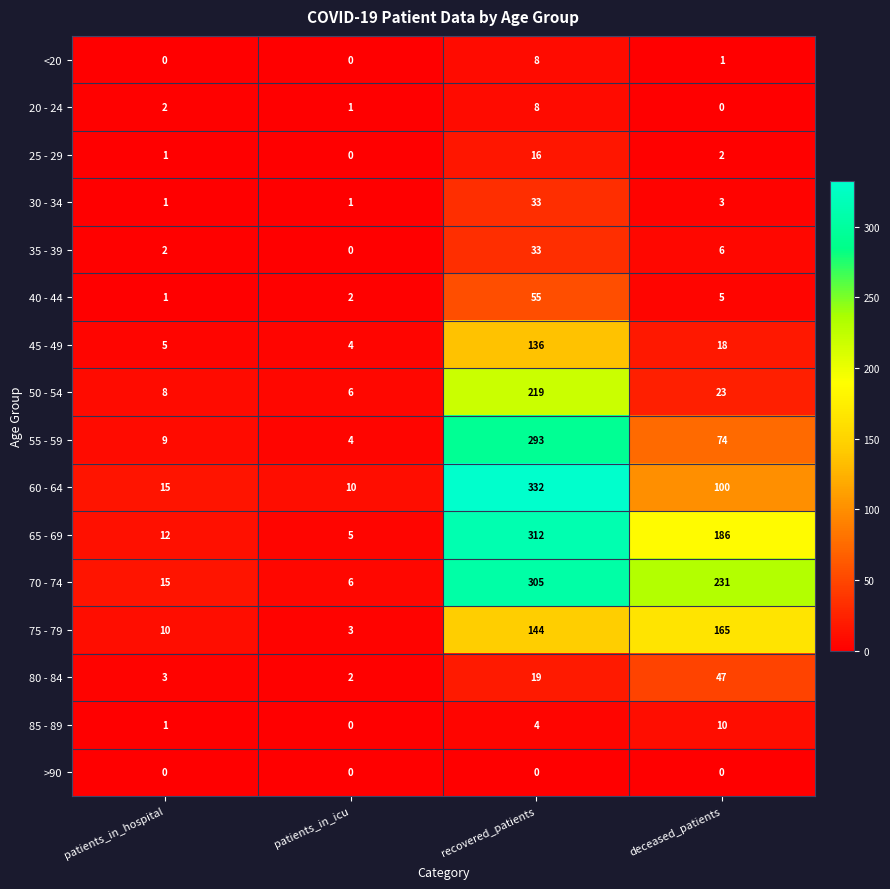

The value of 70 - 74 at deceased_patients is 231. True or false?

True